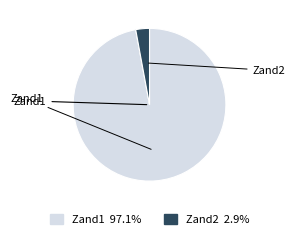

Is there any slice that represents more than half of the pie?

Yes